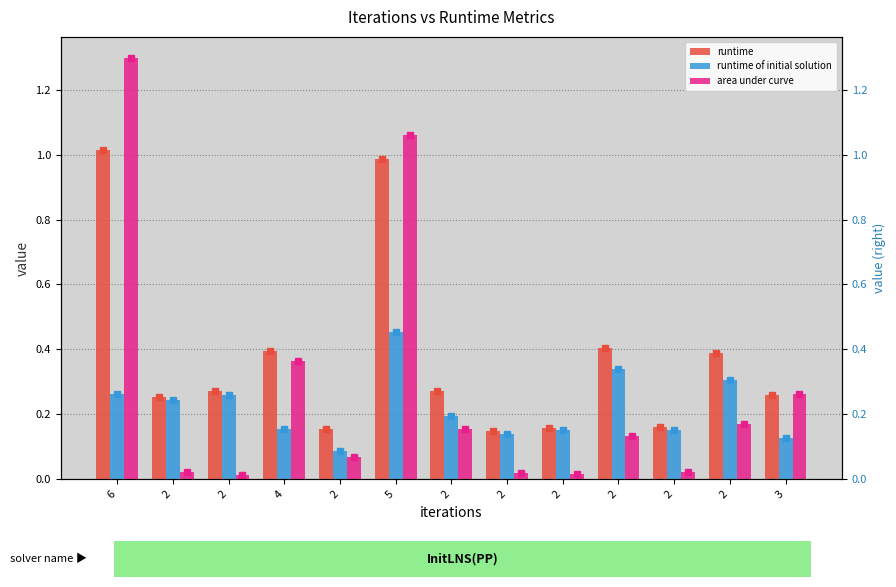

Reading right to left, extract all data points from this chart.

runtime: 0.3	0.4	0.2	0.4	0.2	0.1	0.3	1.0	0.2	0.4	0.3	0.3	1.0
runtime of initial solution: 0.1	0.3	0.2	0.3	0.2	0.1	0.2	0.5	0.1	0.2	0.3	0.2	0.3
area under curve: 0.3	0.2	0.0	0.1	0.0	0.0	0.2	1.1	0.1	0.4	0.0	0.0	1.3